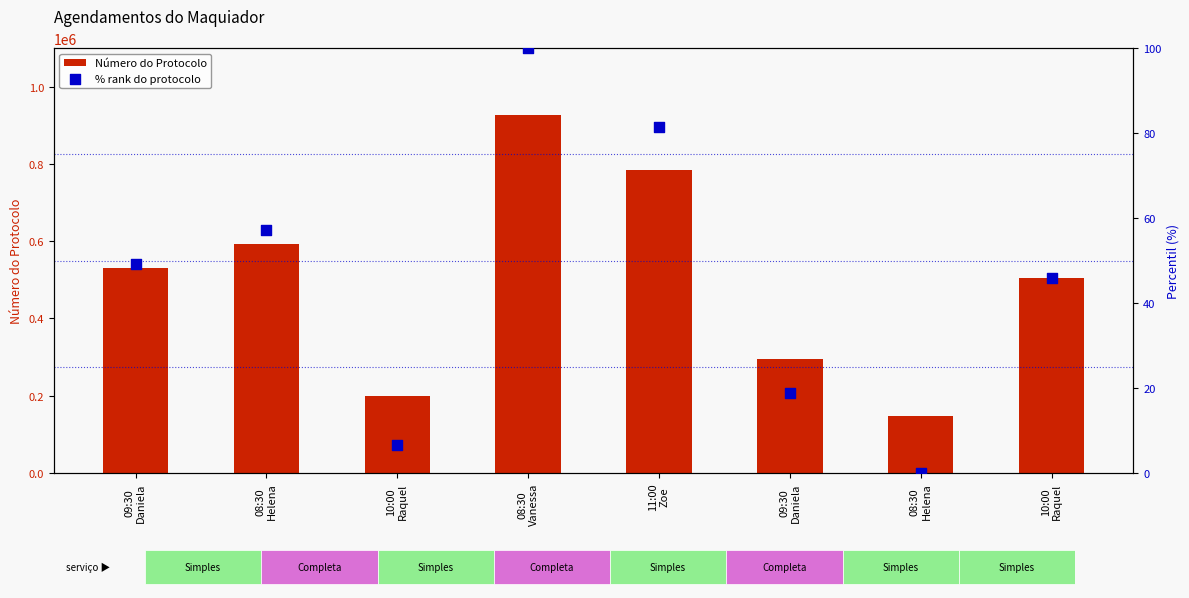

Is the value of % rank do protocolo at 10:00
Raquel greater than the value of Número do Protocolo at 09:30
Daniela?

No